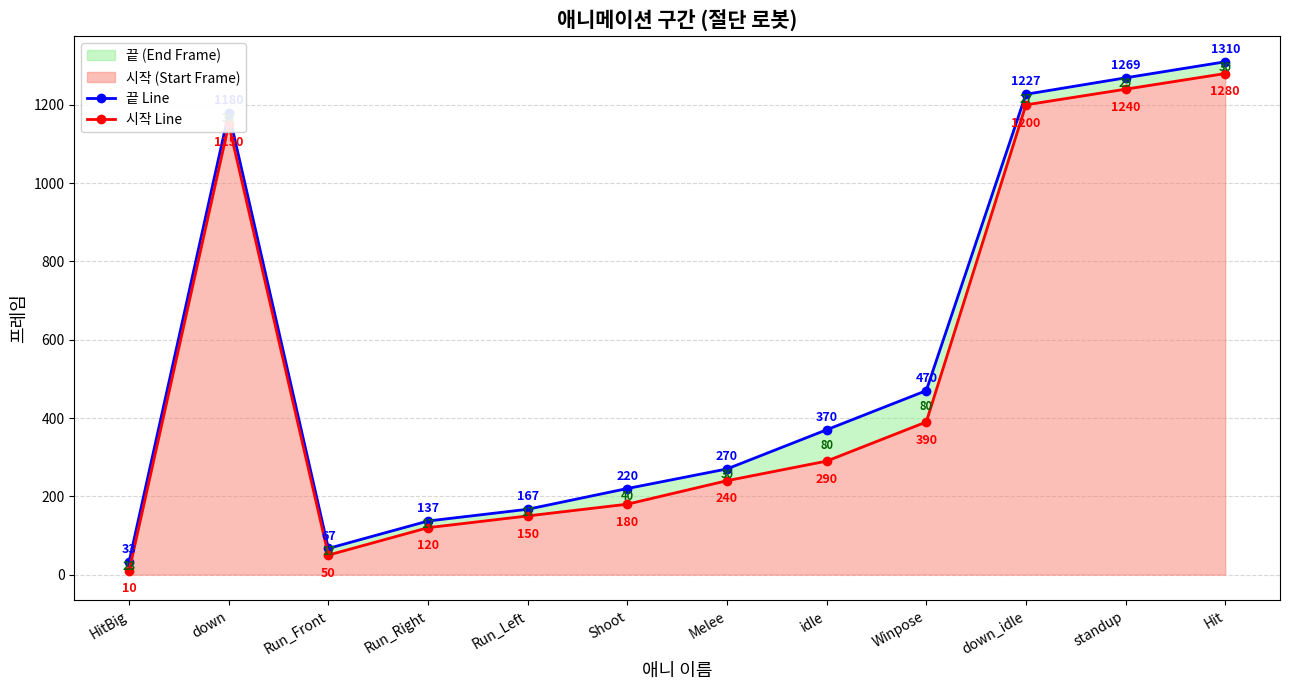

List the series in order of their overall mean, lowest first.

시작 Line, 끝 Line